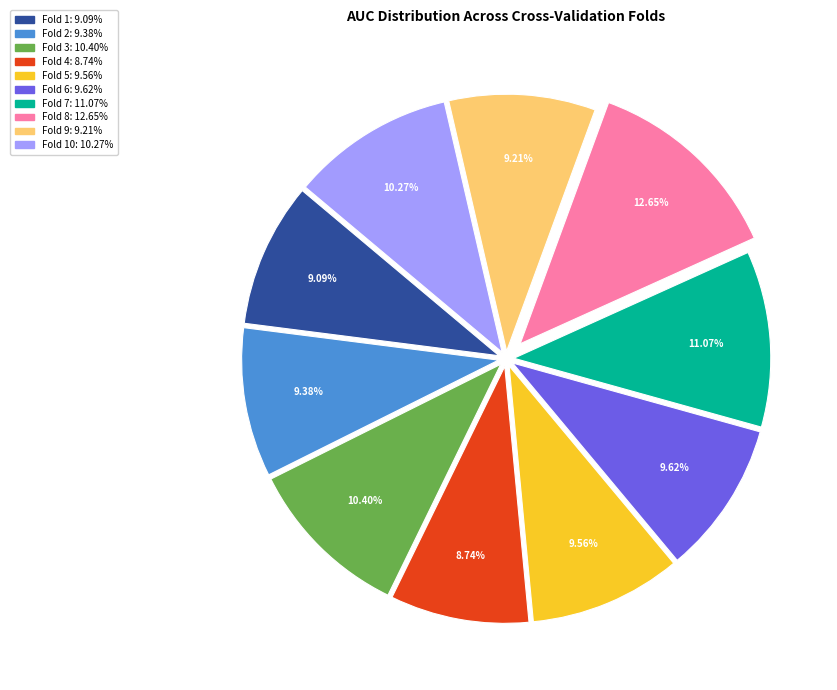

Is there a majority slice in this chart?

No